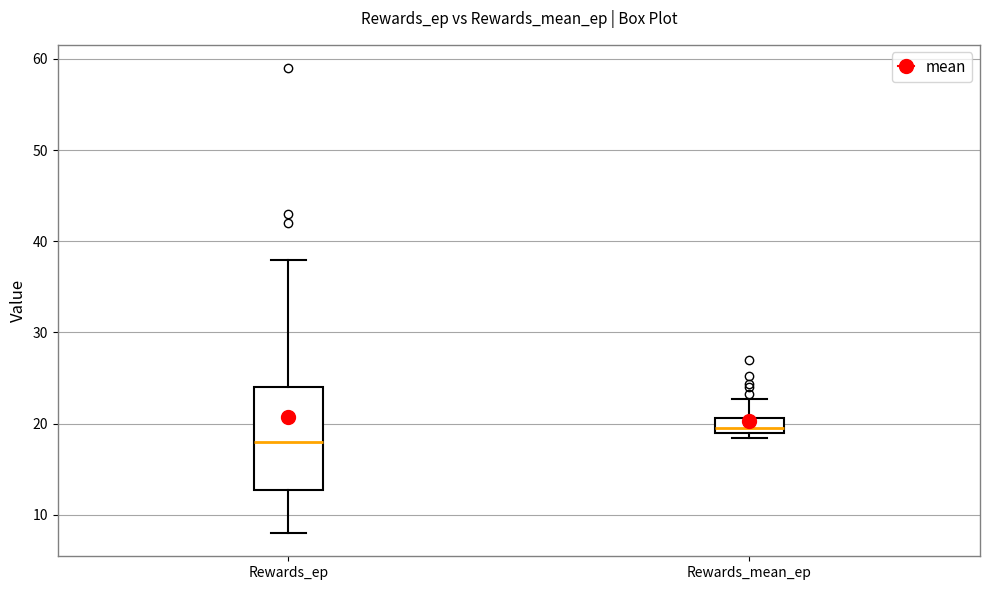

Where does the lower whisker of the box for Rewards_ep end on the y-axis? The values are not printed on the chart, so give them approximately, as read against the axis.

8